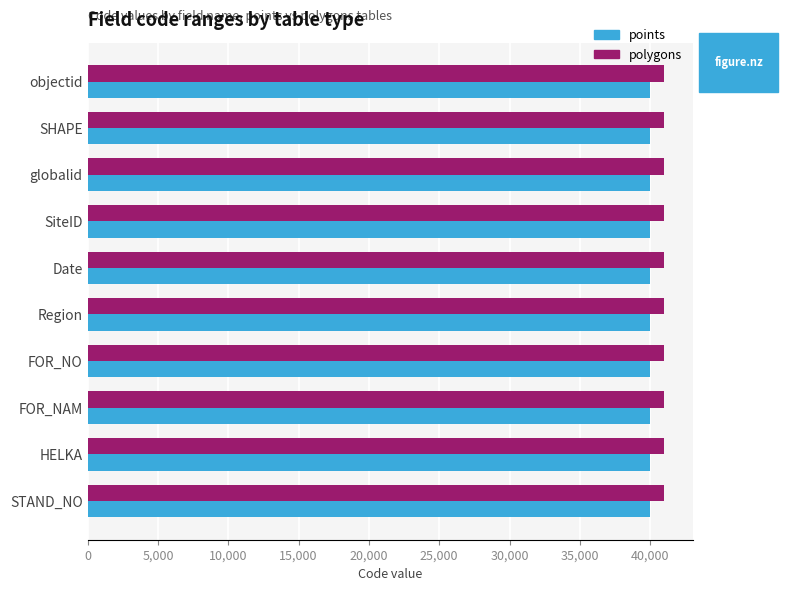

Read the points value at FOR_NO.

40006